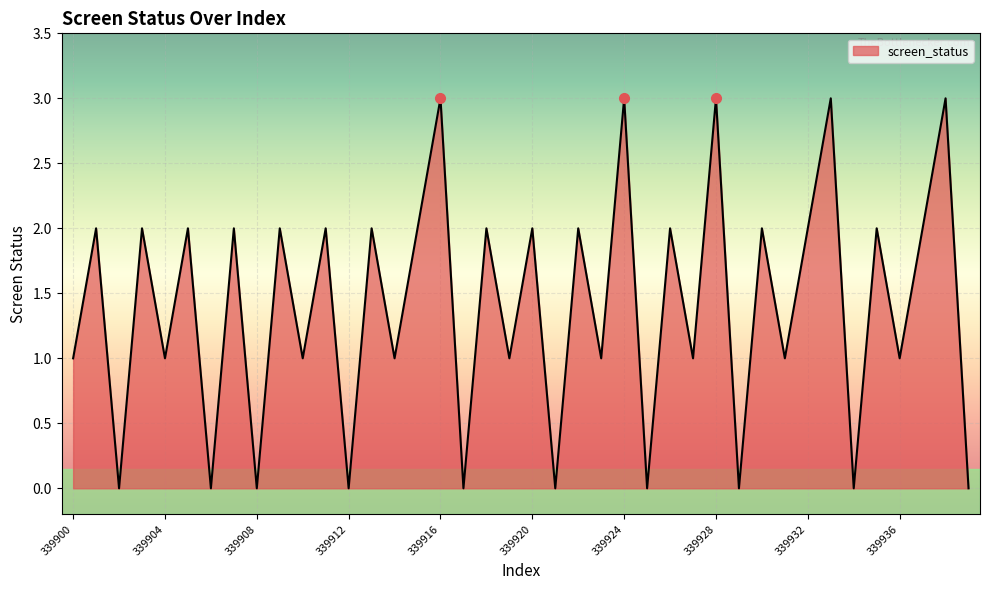

What is the greatest value displayed?

3